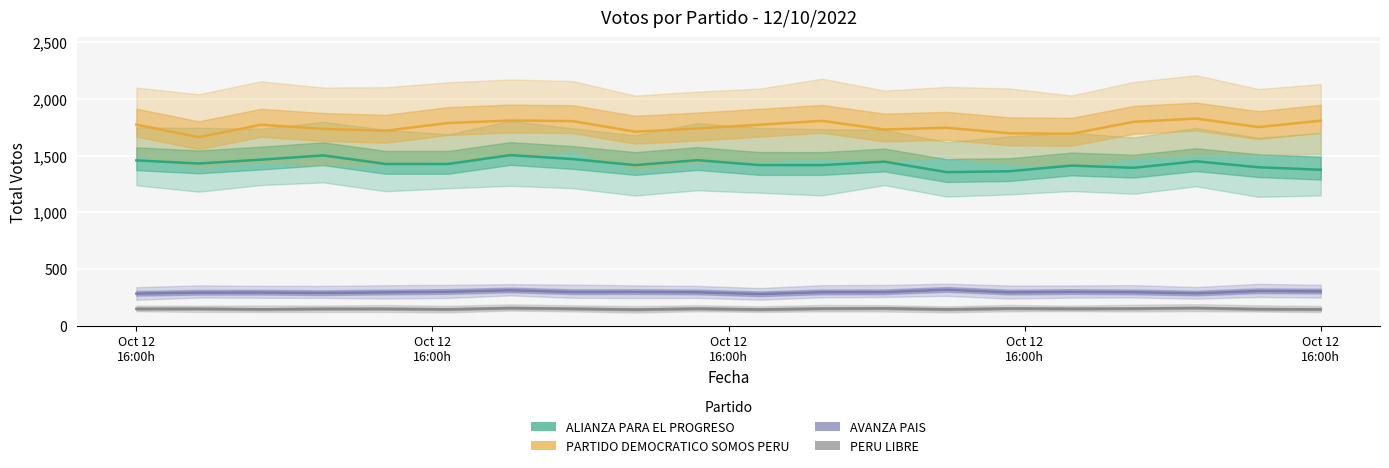

Where does the AVANZA PAIS series first go above 295?

5